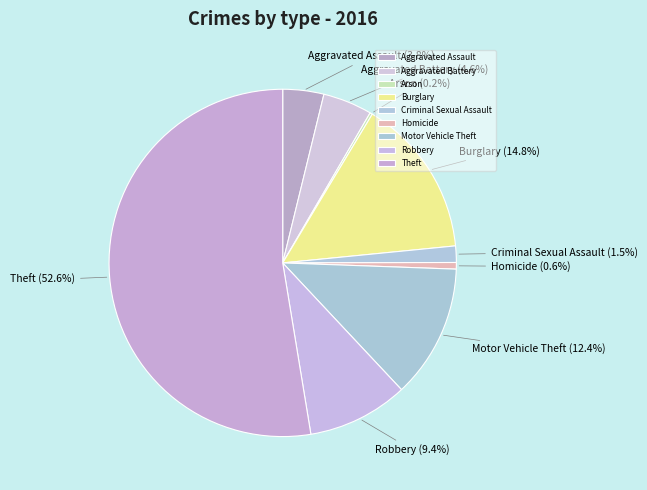

Do Aggravated Assault and Burglary together represent more than half of the pie?

No